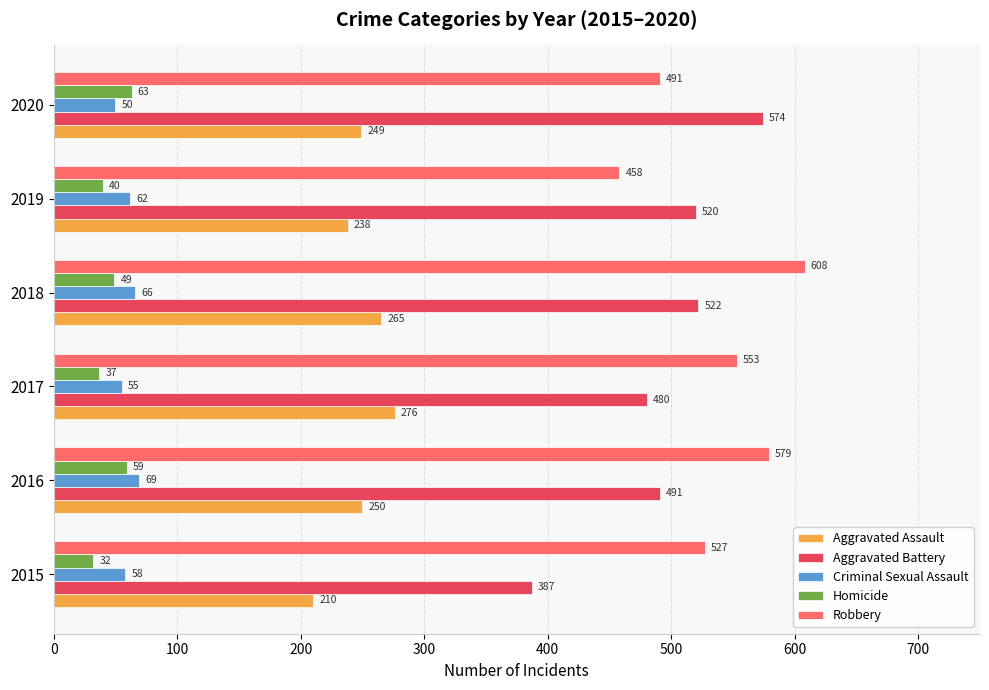

True or false: Robbery has a value of 939 at 2015.

False